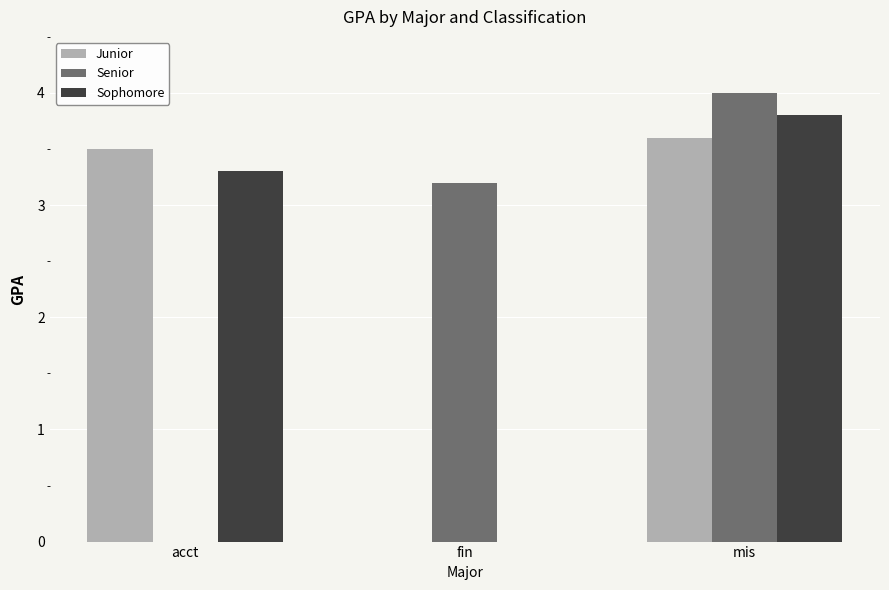

What are all the series names shown in the legend?

Junior, Senior, Sophomore